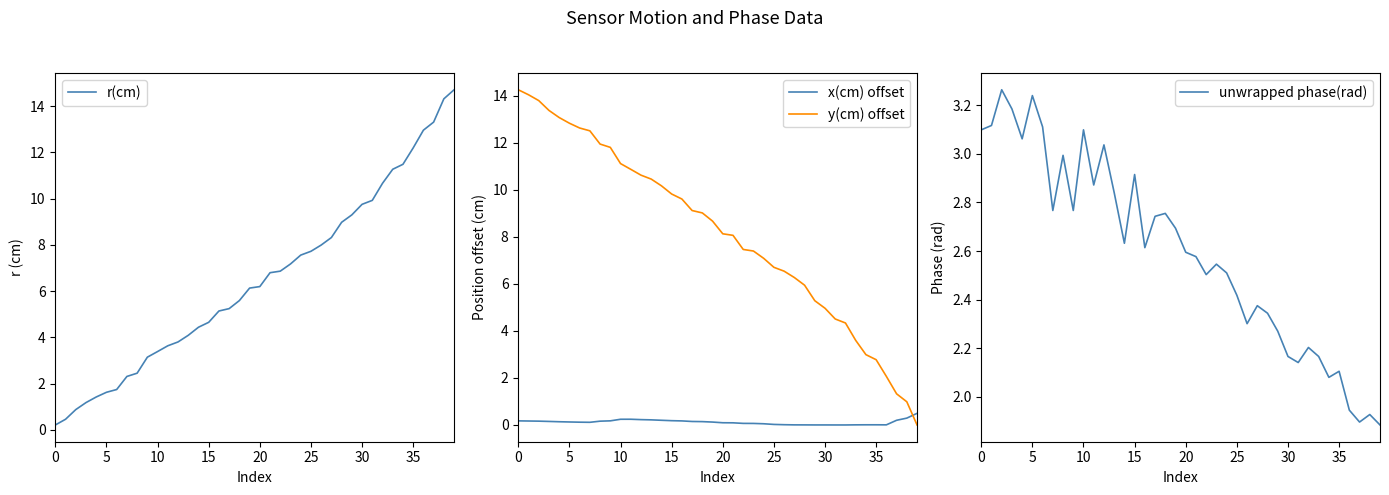

How many data points in y(cm) offset are above 8?

22